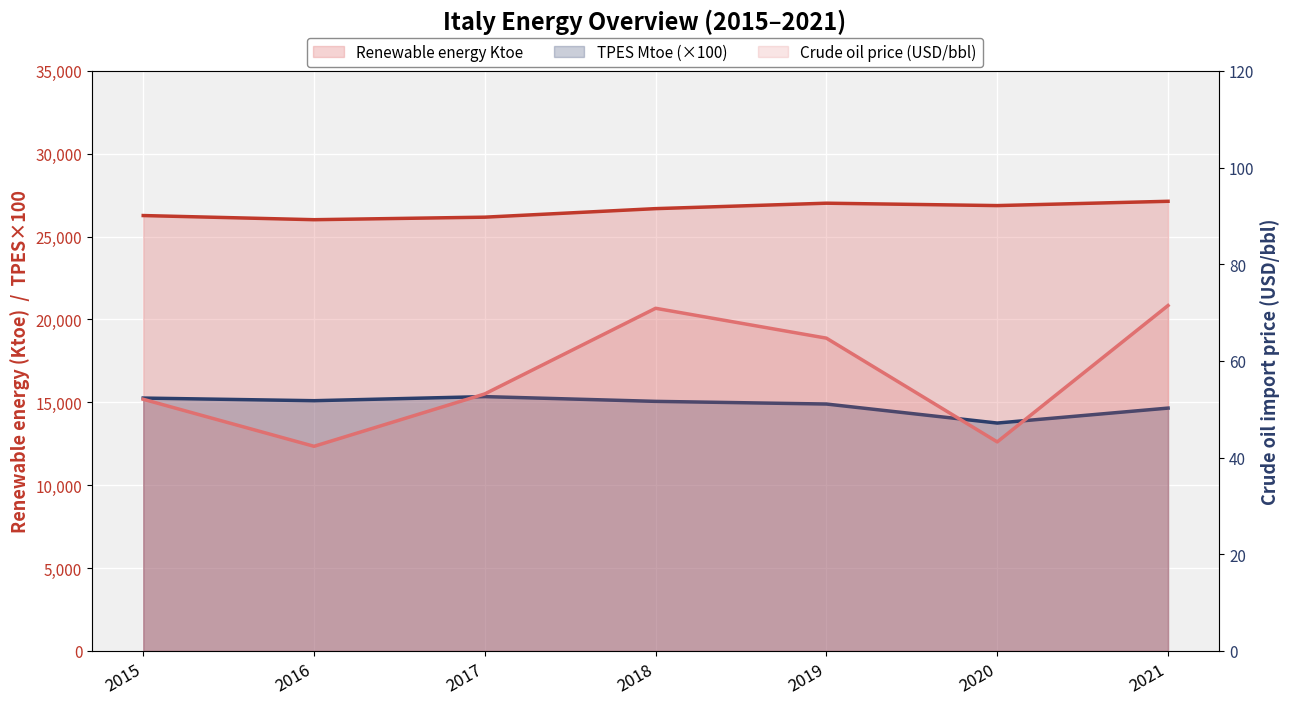

At which category does Crude oil price (USD/bbl) reach its first local peak?

2018